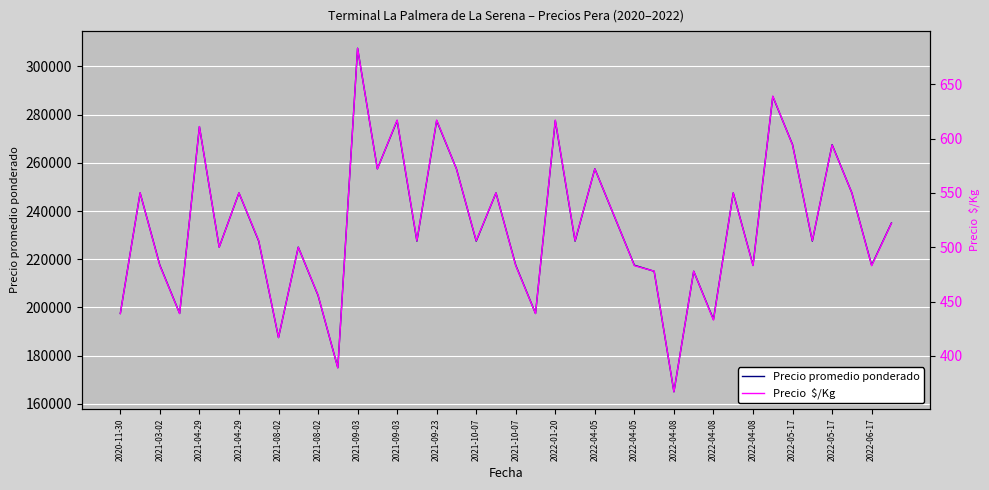

True or false: Precio promedio ponderado and Precio  $/Kg intersect in this chart.

False